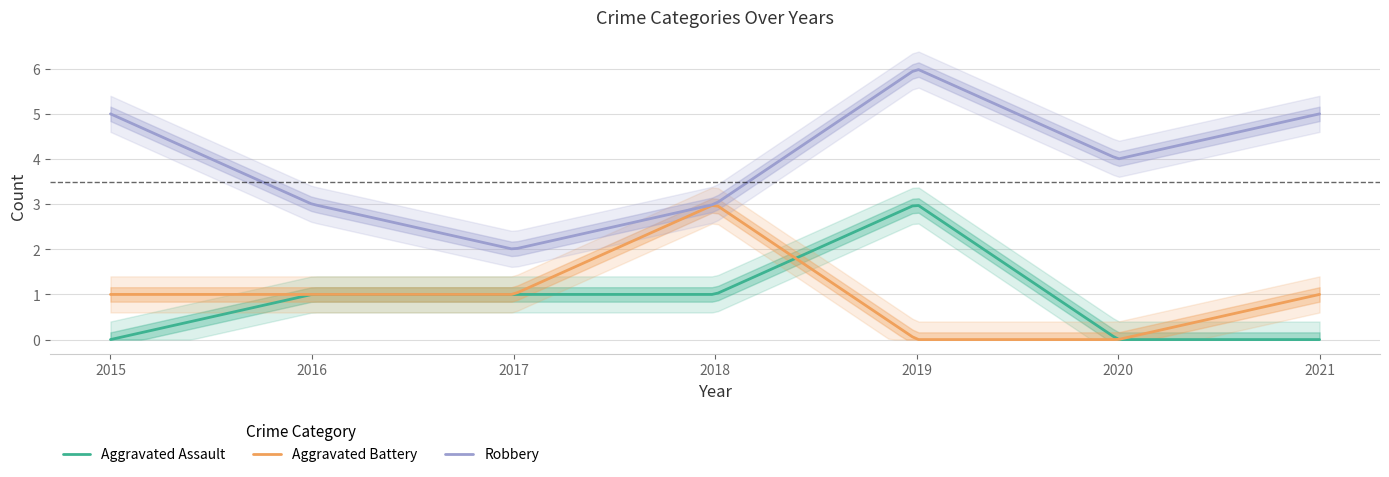

List the labels in order of Aggravated Battery value, largest first.

2018, 2015, 2016, 2017, 2021, 2019, 2020